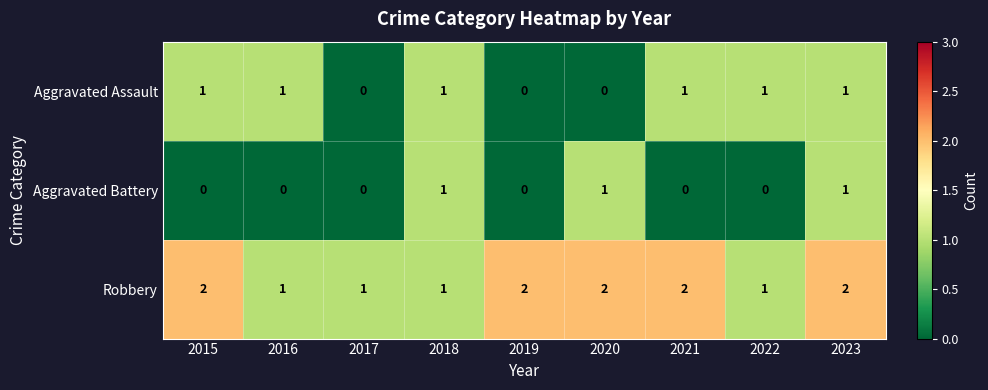

Reading right to left, what are all the values shown in this chart?

Aggravated Assault: 1	1	1	0	0	1	0	1	1
Aggravated Battery: 1	0	0	1	0	1	0	0	0
Robbery: 2	1	2	2	2	1	1	1	2